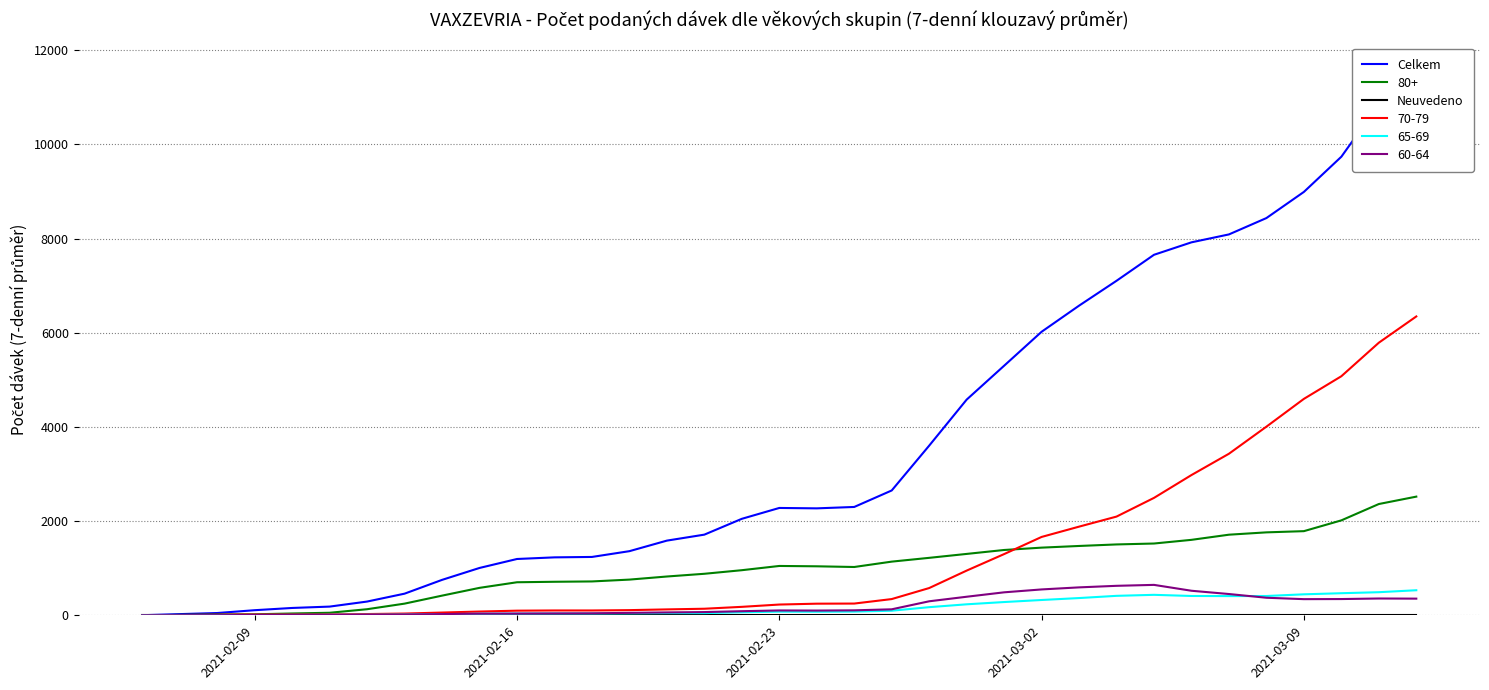

Which category has the lowest value across all series?

2021-02-09